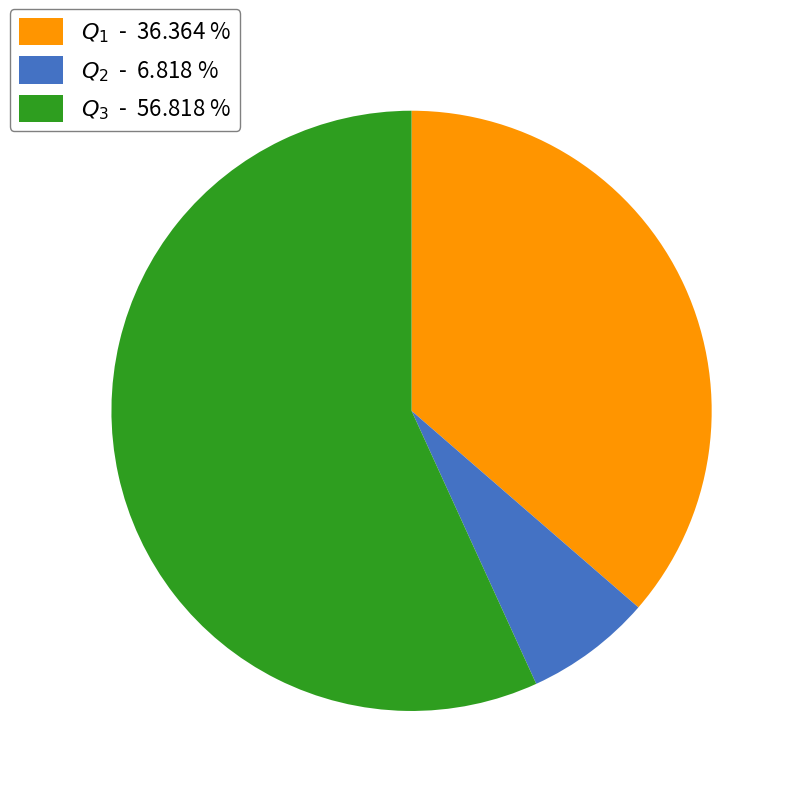

Is there a majority slice in this chart?

Yes